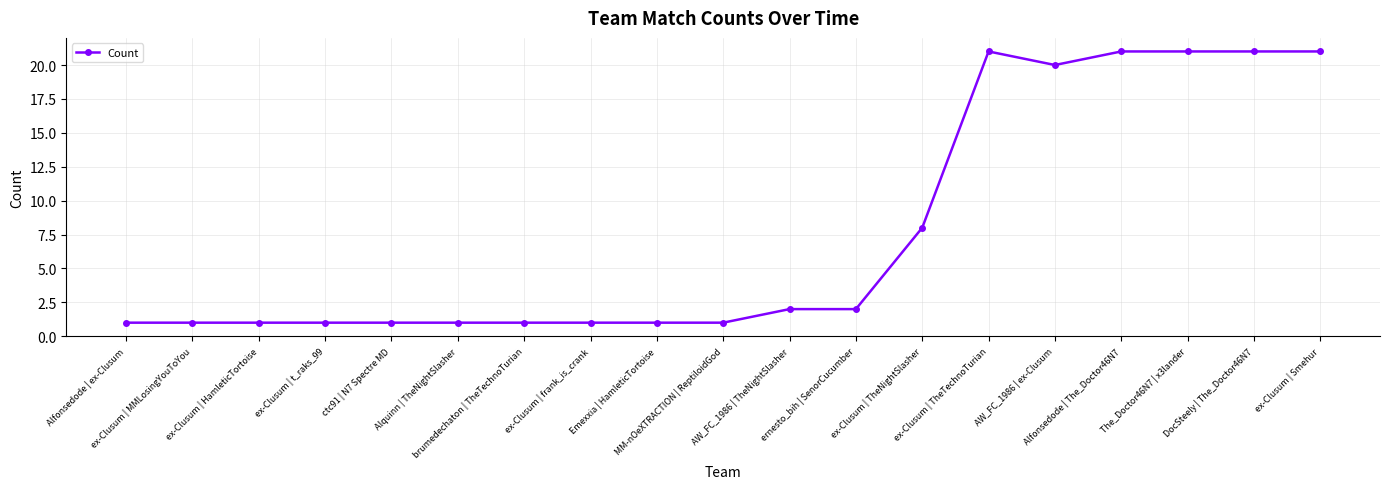

The value at ex-Clusum | TheNightSlasher is 2. True or false?

False